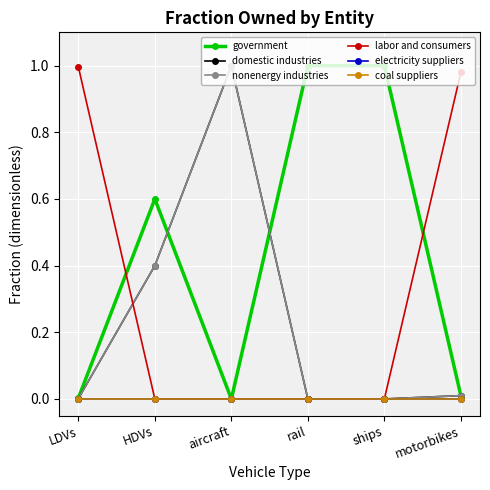

What is the difference between the maximum and second lowest values in the nonenergy industries series?

1.0